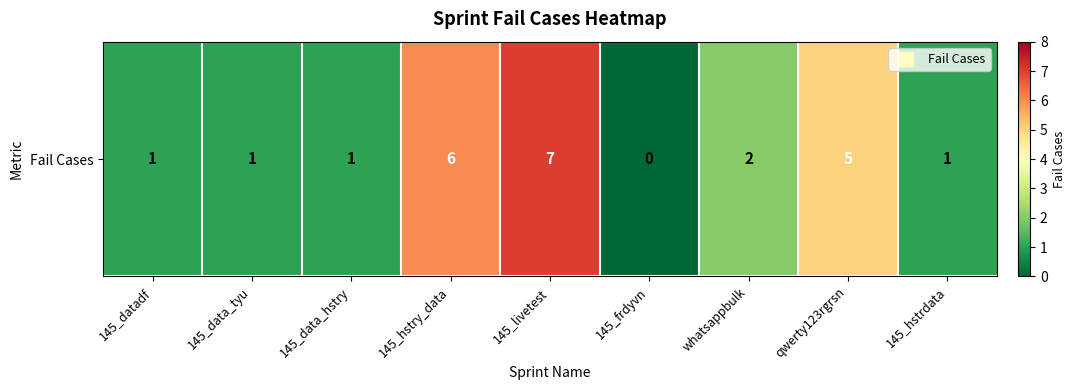

Reading left to right, what are all the values shown in this chart?

145_datadf=1	145_data_tyu=1	145_data_hstry=1	145_hstry_data=6	145_livetest=7	145_frdyvn=0	whatsappbulk=2	qwerty123rgrsn=5	145_hstrdata=1